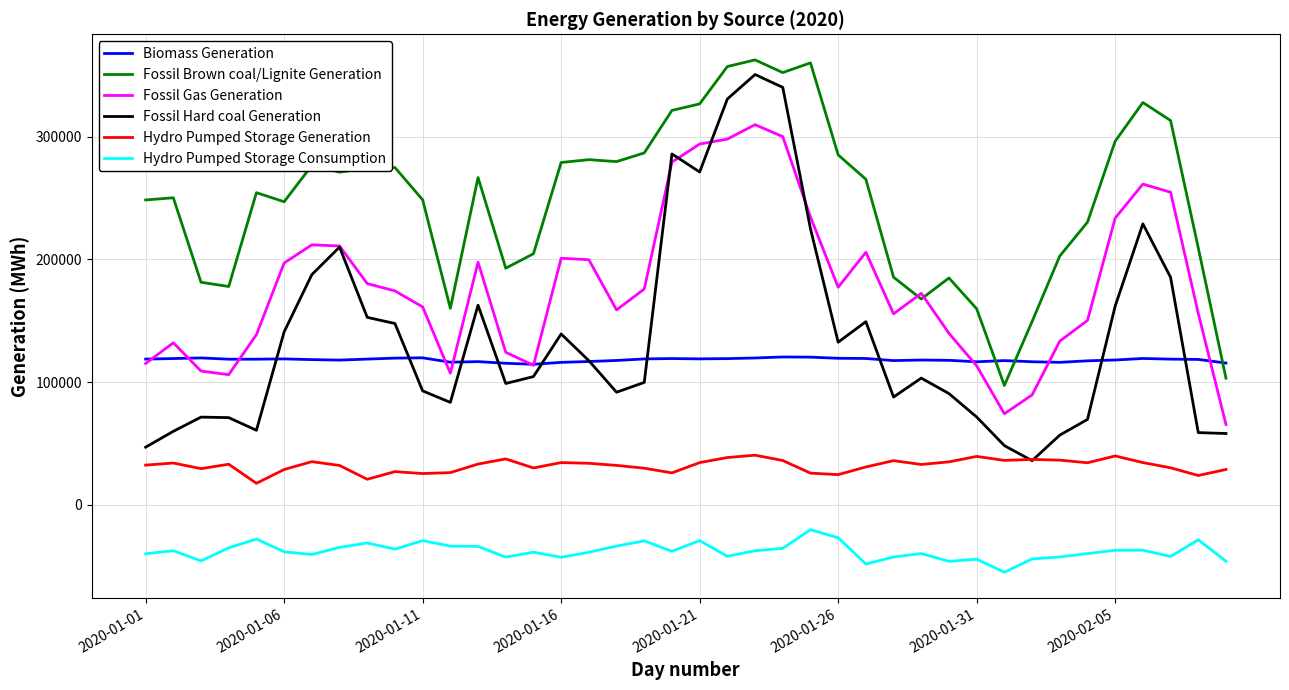

Which series has the largest total across all categories?

Fossil Brown coal/Lignite Generation